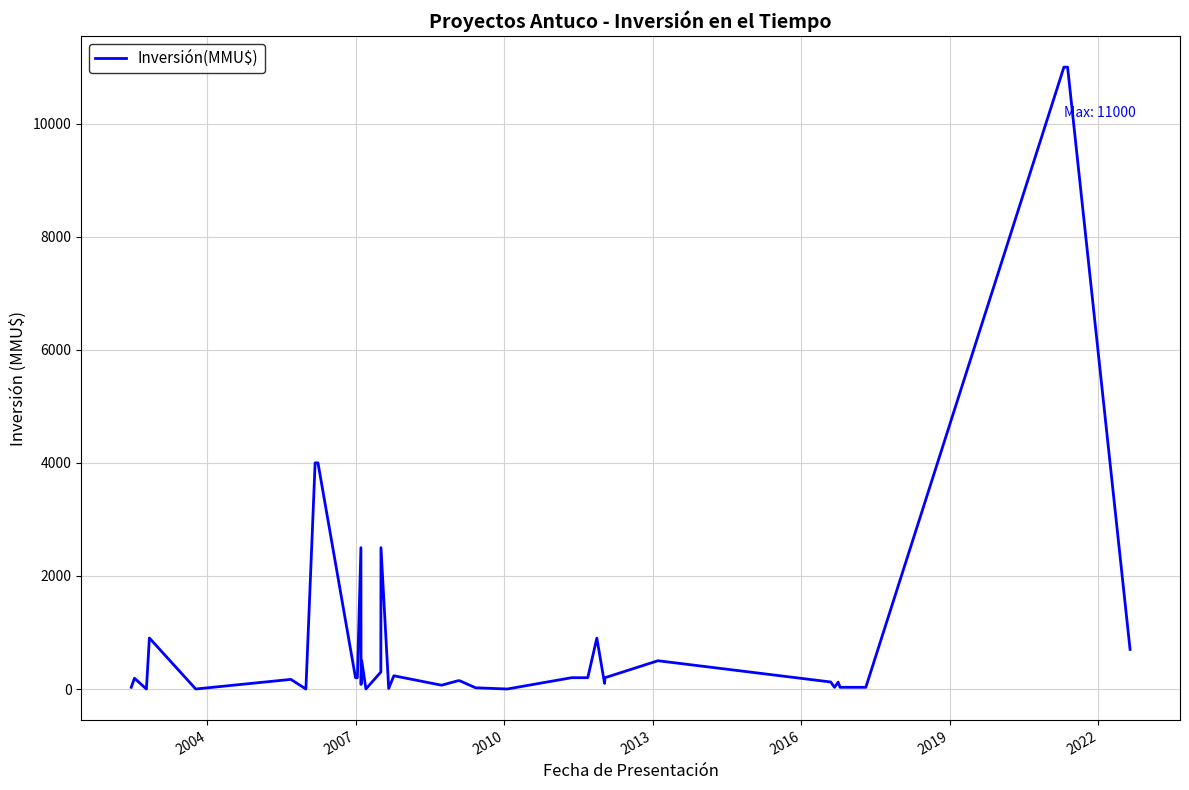

At which category does the chart reach its minimum across all series?

2007